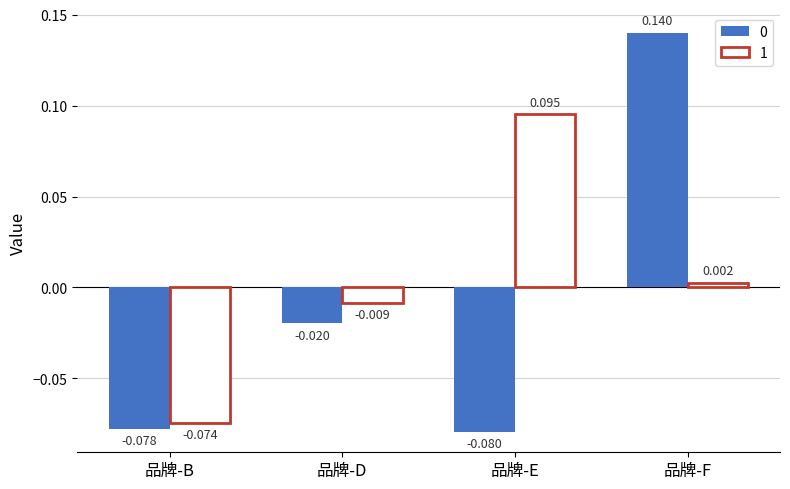

Which series has the largest total across all categories?

1